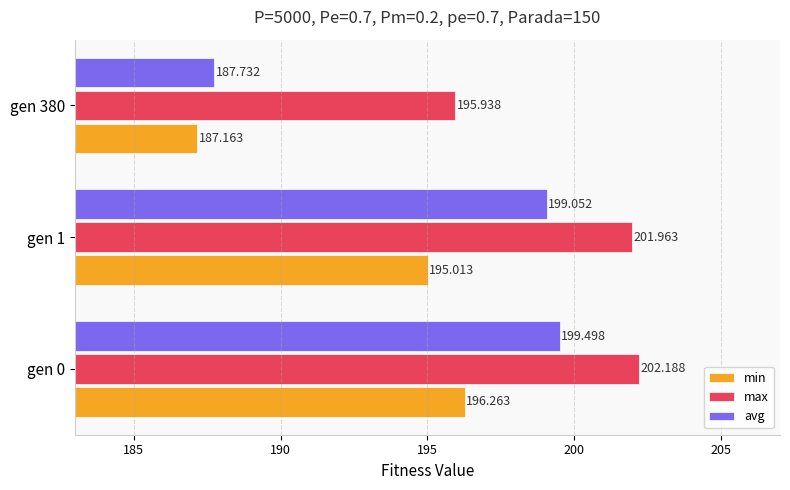

Rank the series at gen 380 from highest to lowest value.

max, avg, min